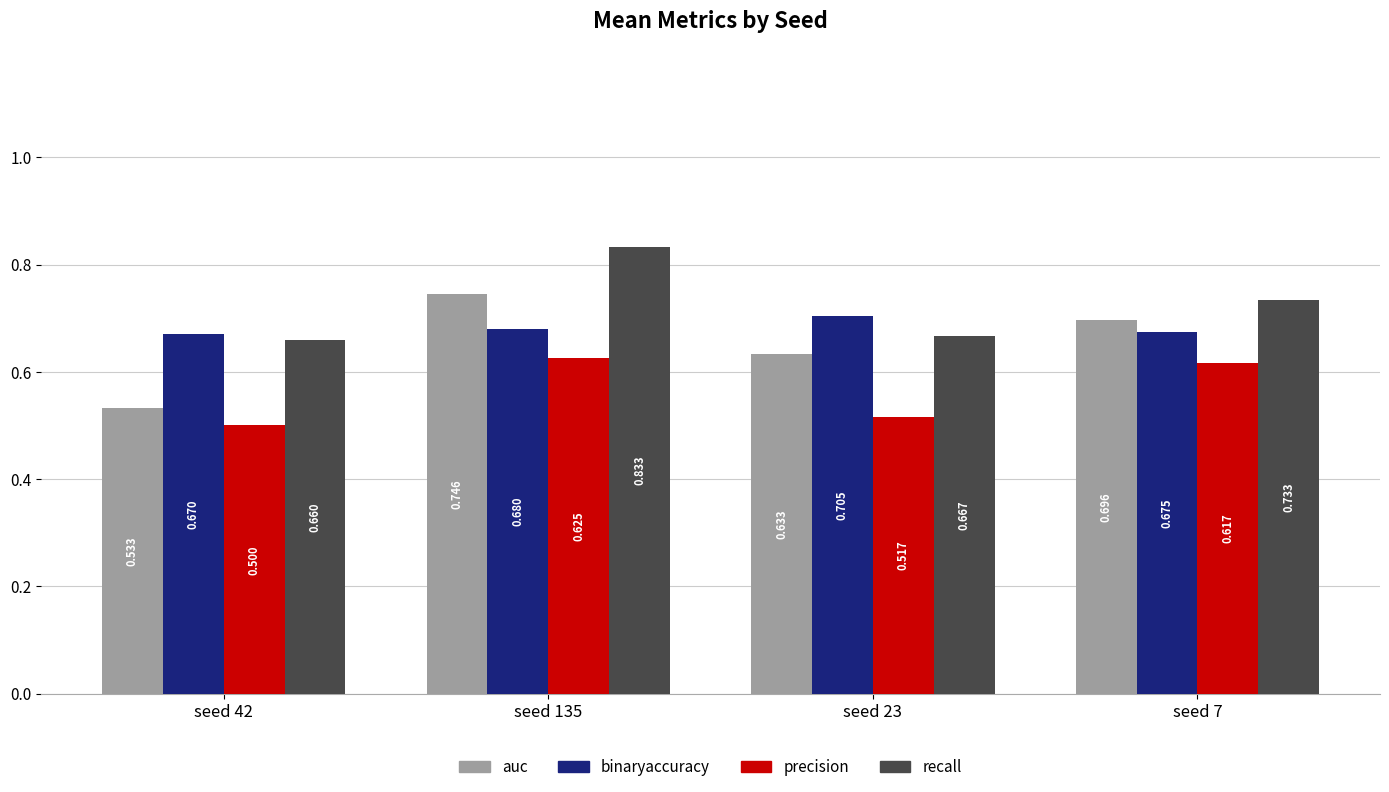

Which category has the lowest value across all series?

seed 42